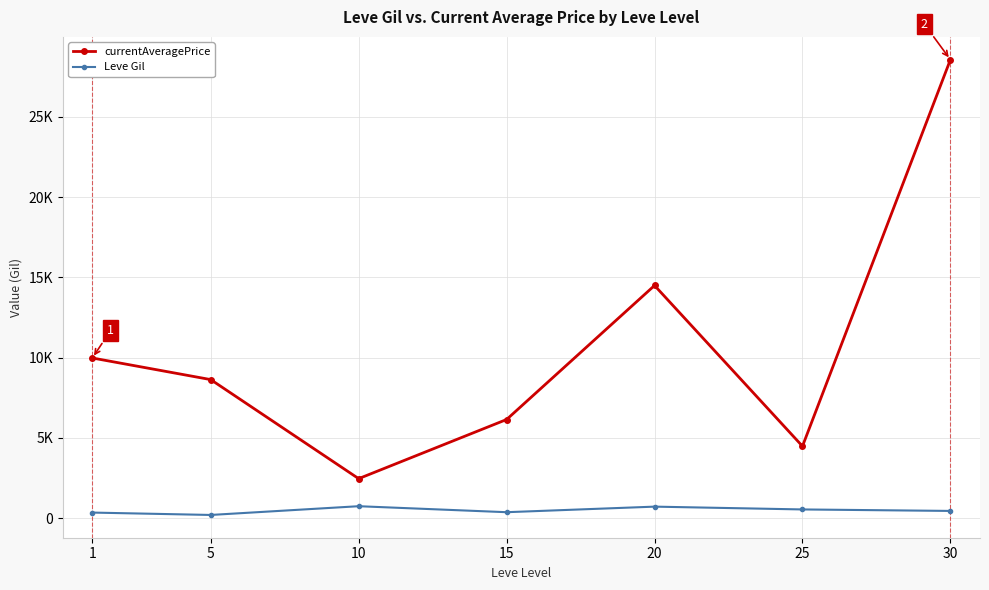

At which category does the chart reach its minimum across all series?

5